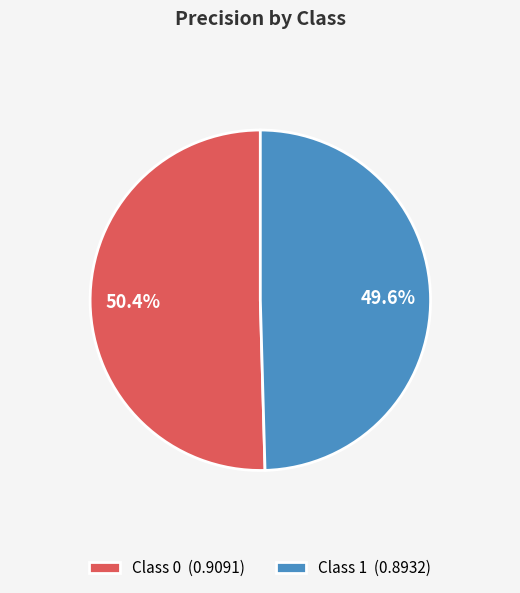

Do Class 1 (0.8932) and Class 0 (0.9091) together represent more than half of the pie?

Yes